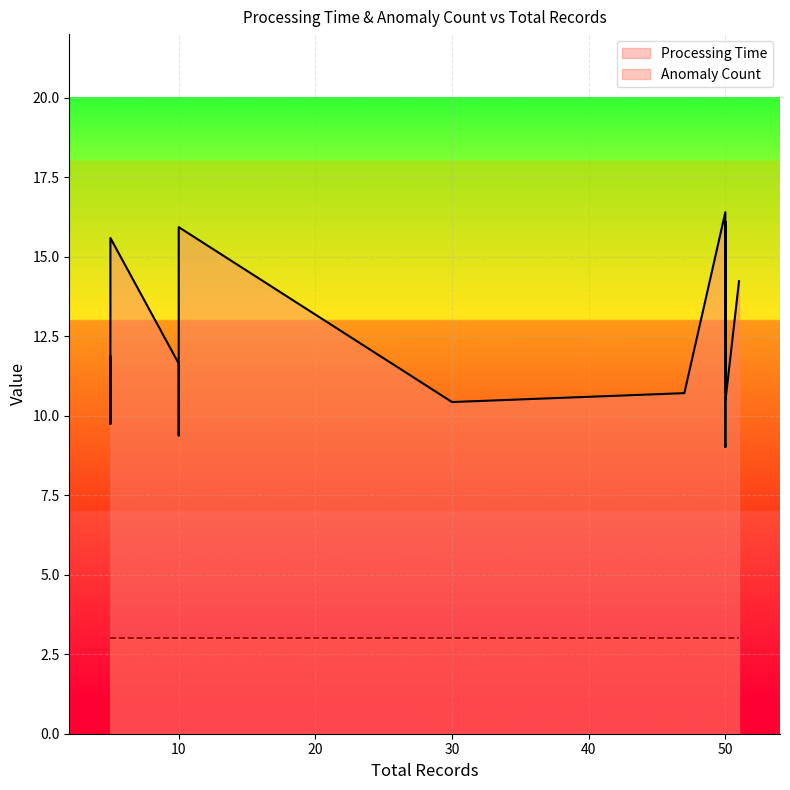

What is the value of the Processing Time point at the 10th from the left?

11.6